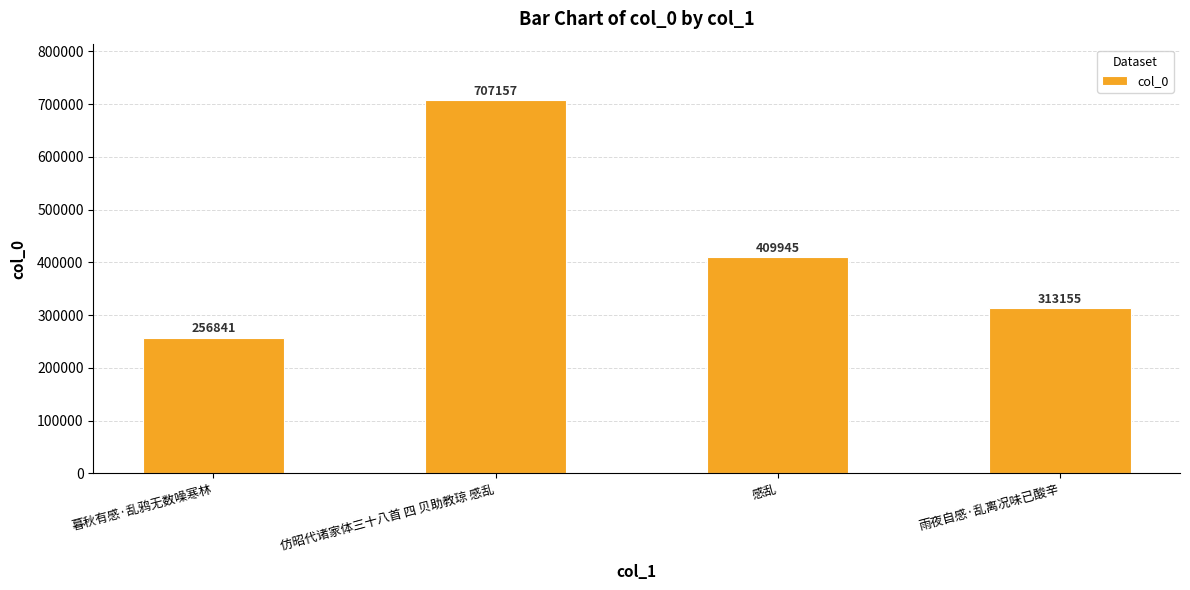

What is the smallest value displayed?

256841